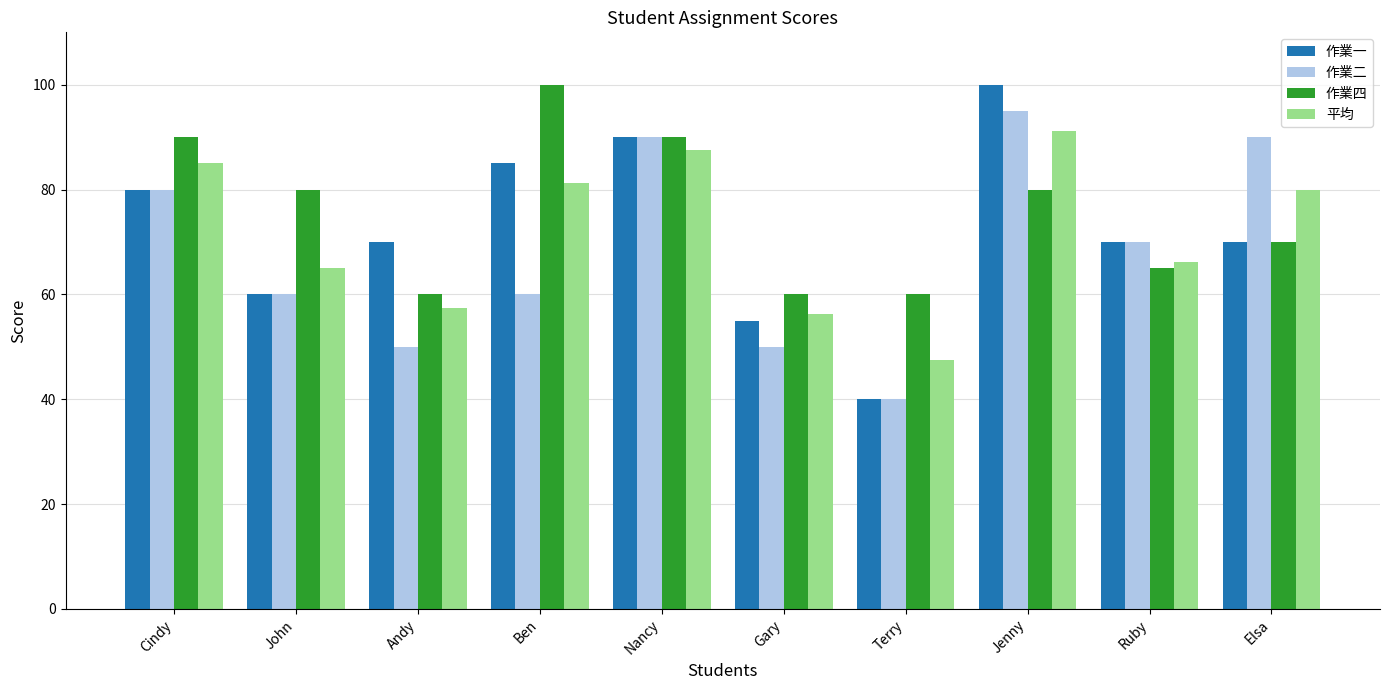

Which category has the lowest value across all series?

Terry